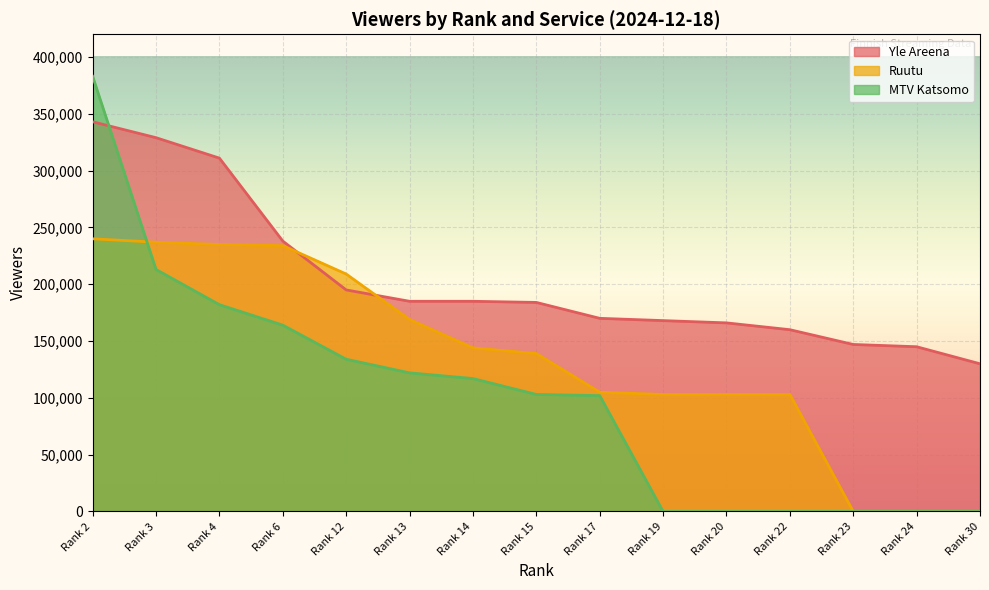

Does the chart display data point markers on the line(s)?

No